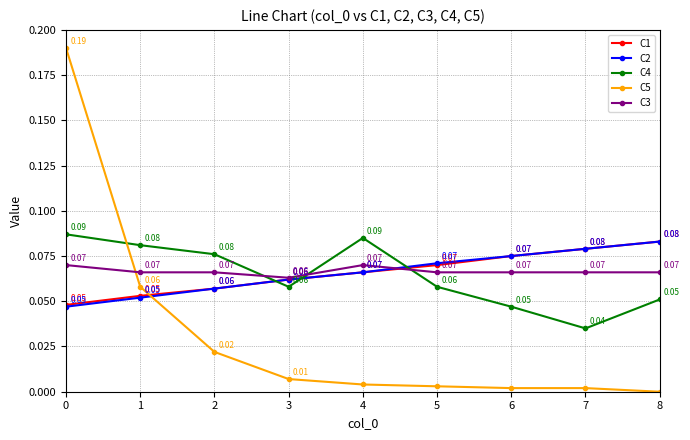

True or false: C4 has more than 0 interior local peaks.

True